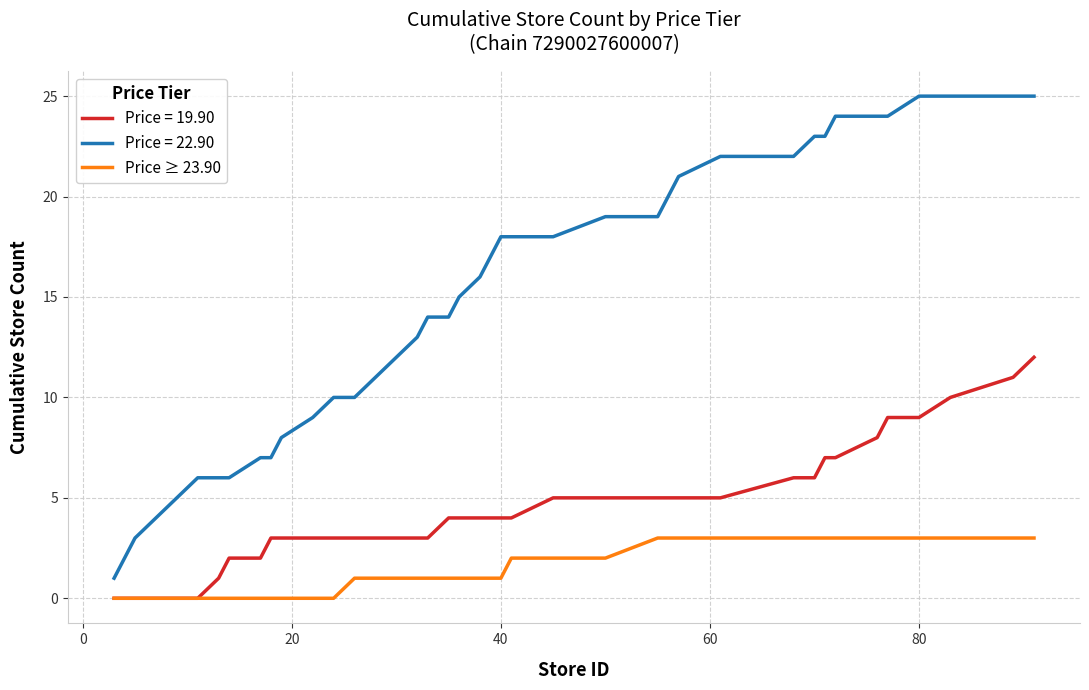

Rank the series by their average value, from lowest to highest.

Price ≥ 23.90, Price = 19.90, Price = 22.90